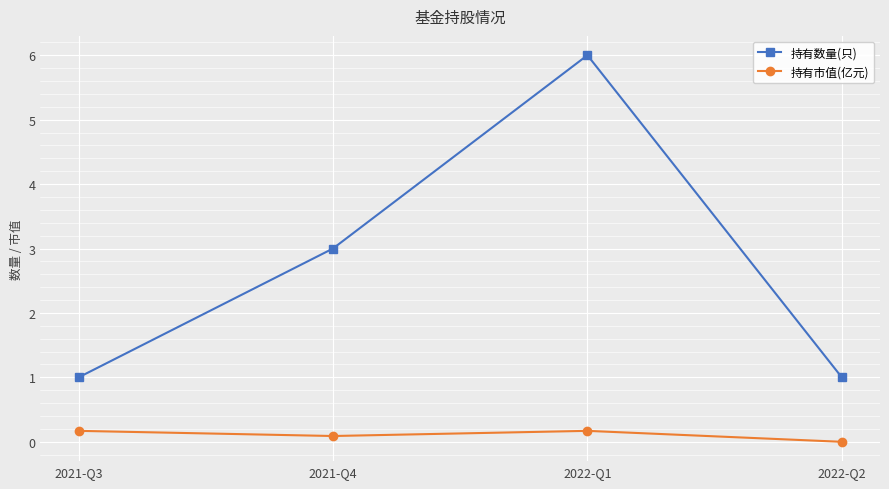

At 2021-Q3, list the series in order from largest to smallest.

持有数量(只), 持有市值(亿元)